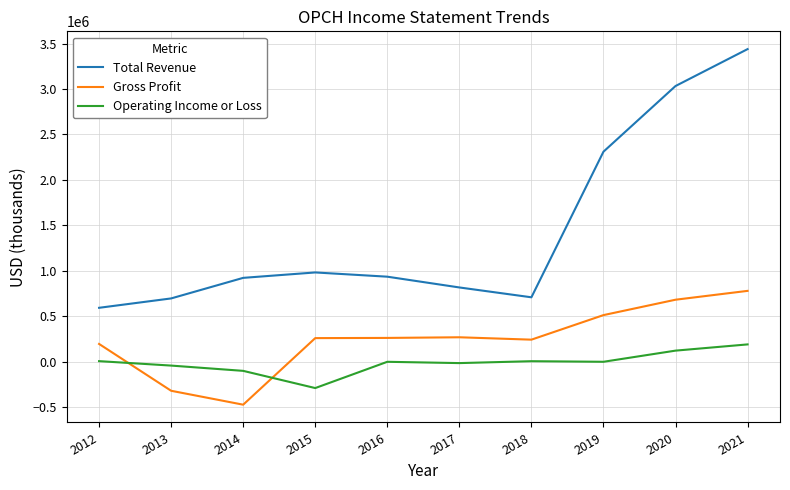

Count the number of categories in the chart.

10